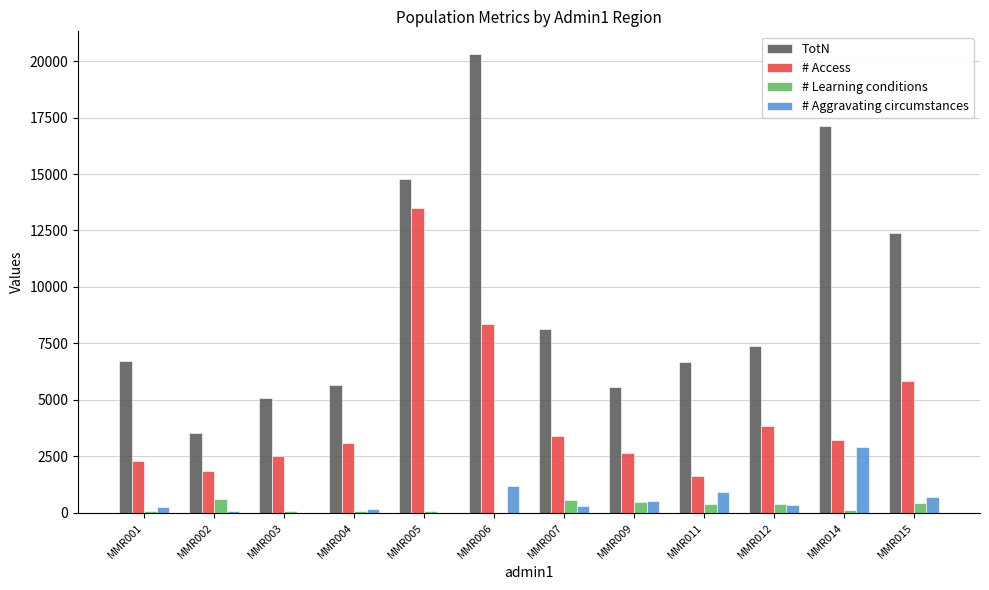

What is the difference between the # Access values at MMR012 and MMR003?

1300.7